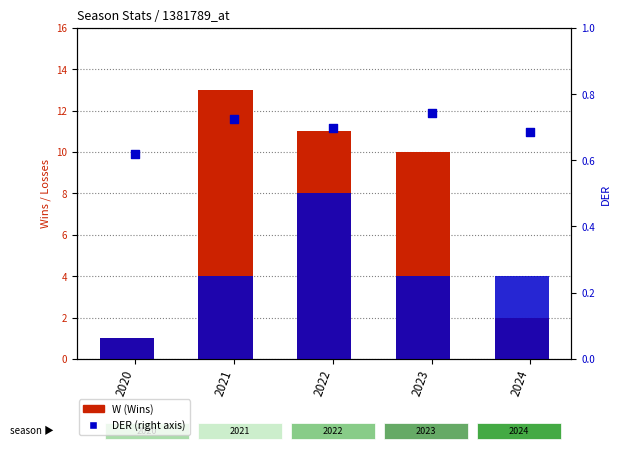

What are all the series names shown in the legend?

W (Wins), DER